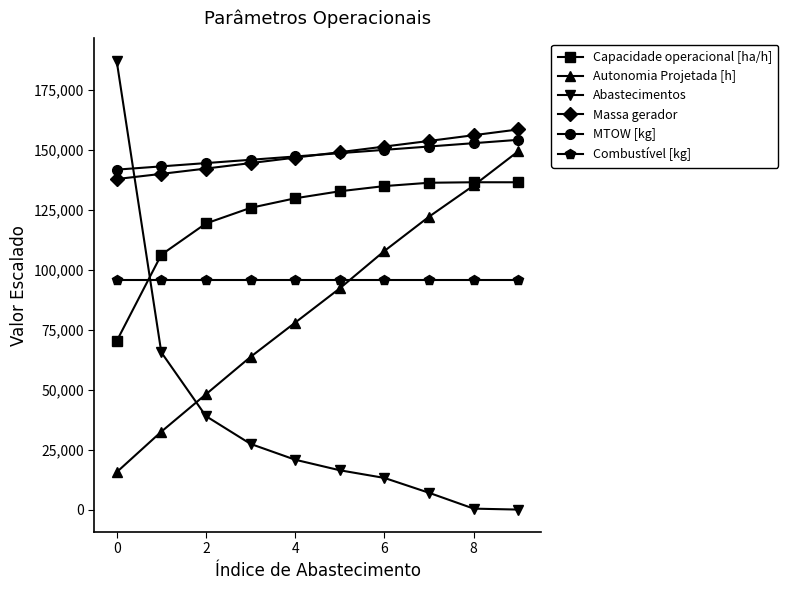

At how many categories does at least one series exceed 52763?

10